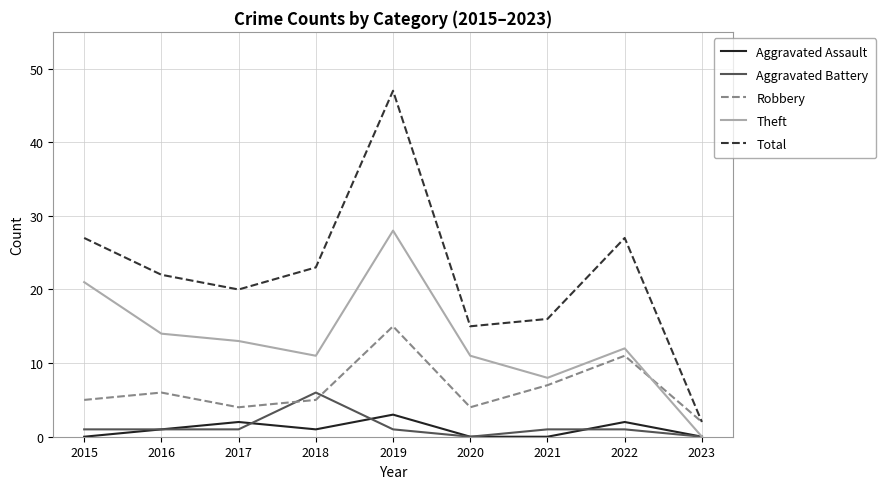

Which series has the largest range (max minus min)?

Total